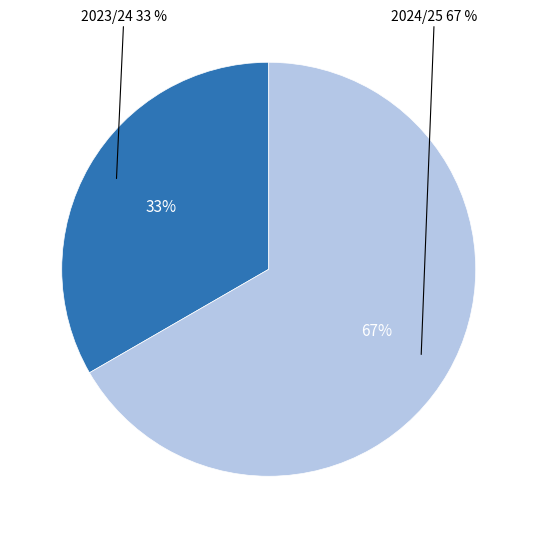

Is 2024/25 the majority of the pie?

Yes